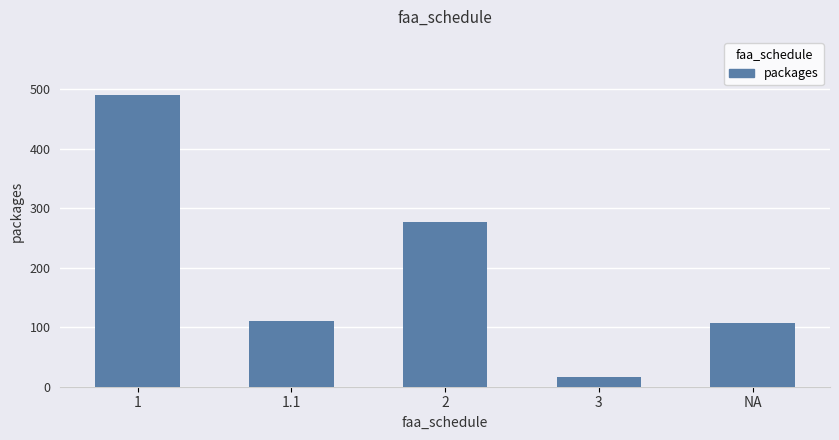

What is the difference between the values at NA and 3?

90